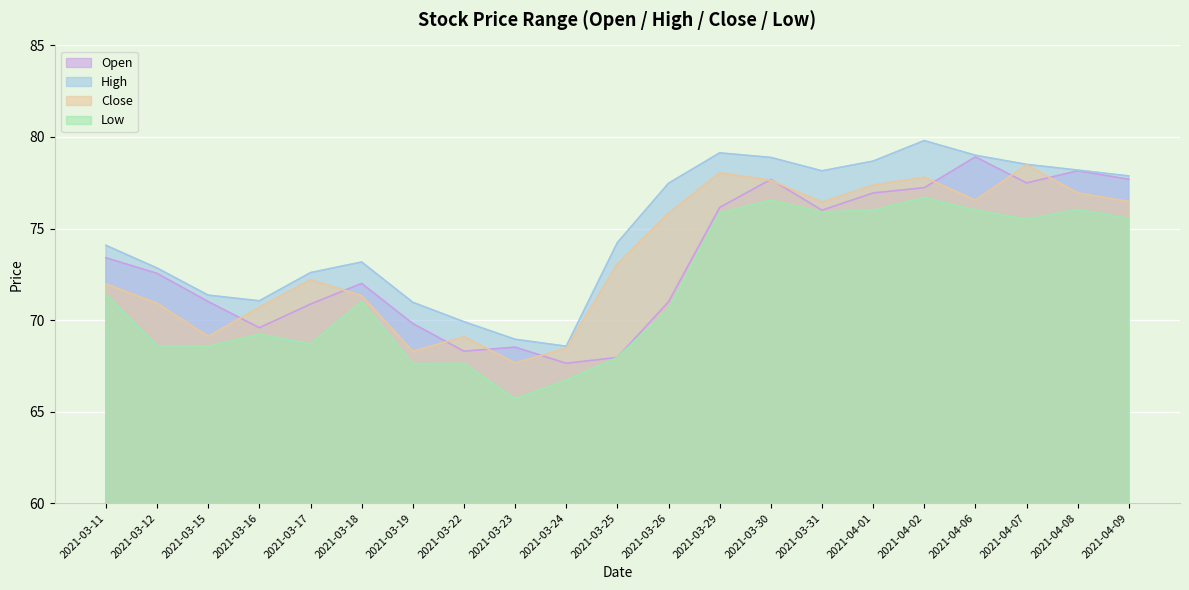

Does the chart display data point markers on the line(s)?

No